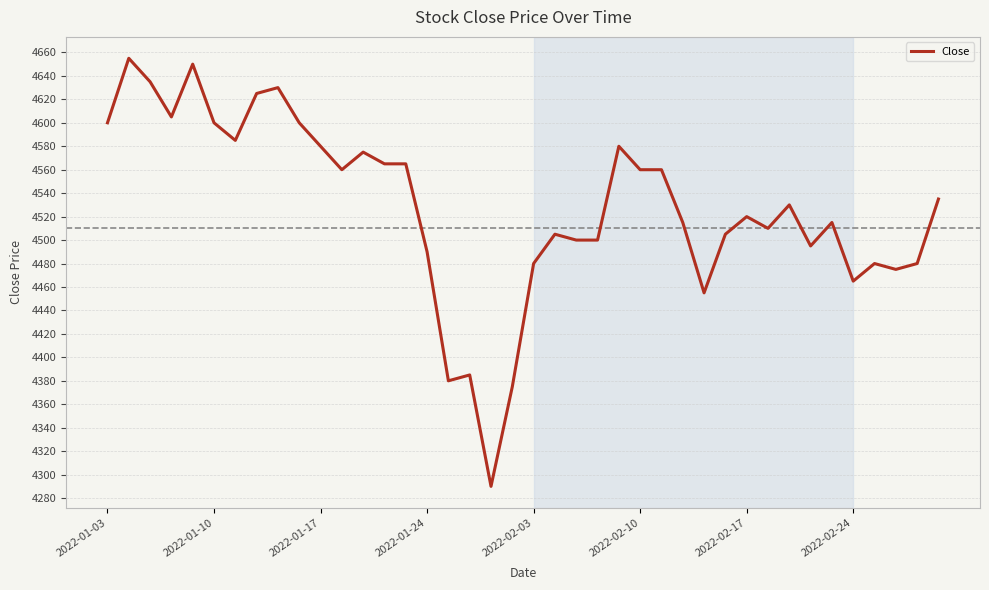

What is the difference between the maximum and minimum values?

365